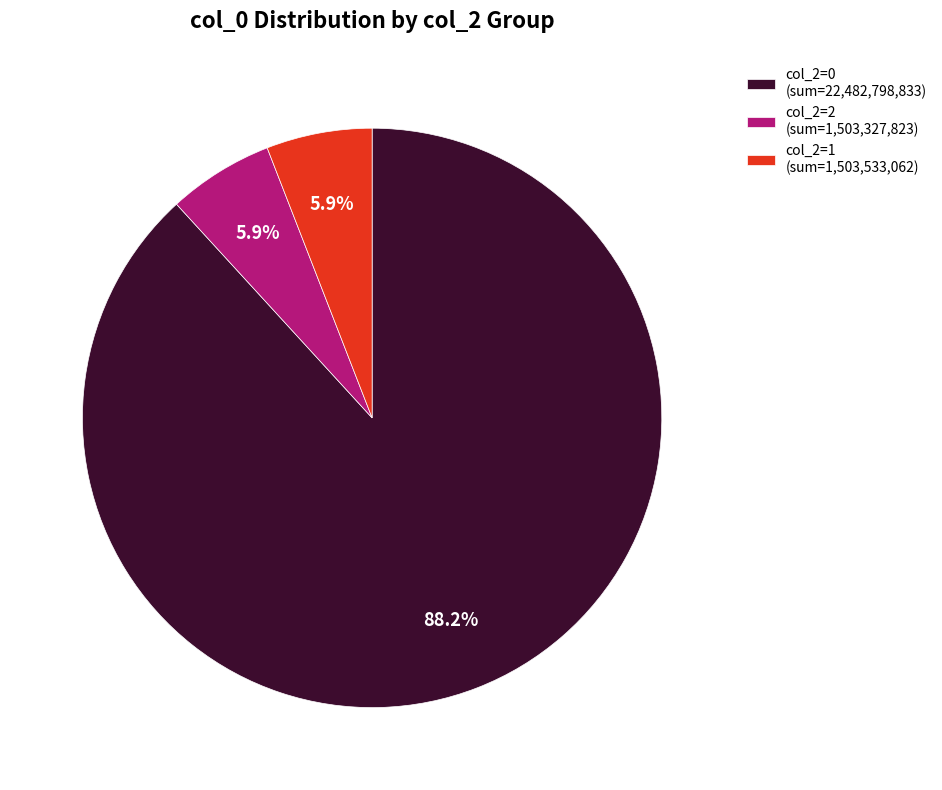

Which category has the biggest portion of the pie?

col_2=0 (sum=22,482,798,833)